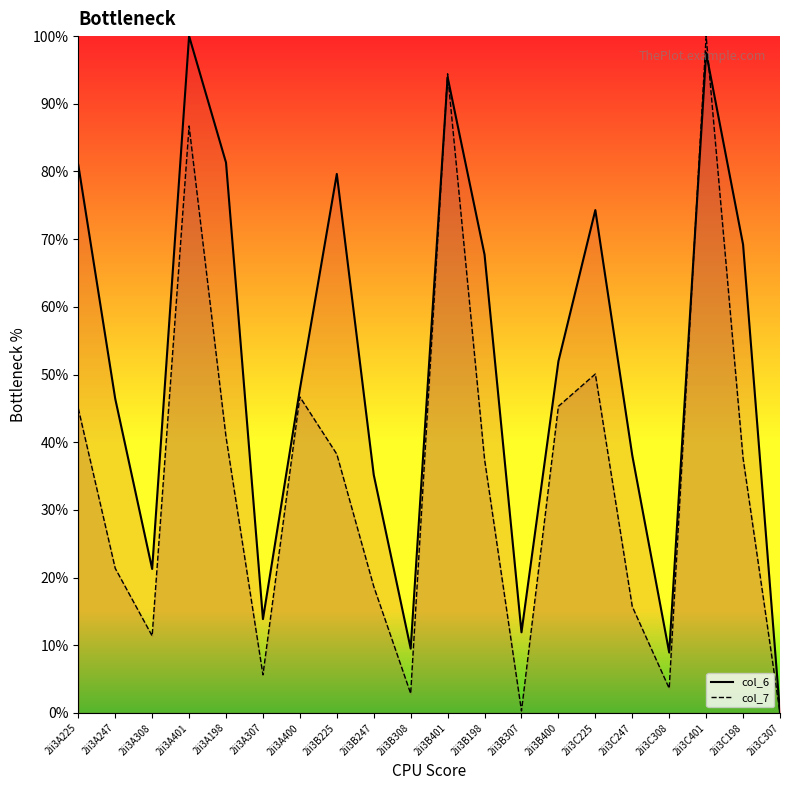

How many interior local valleys does the col_6 line series have?

5